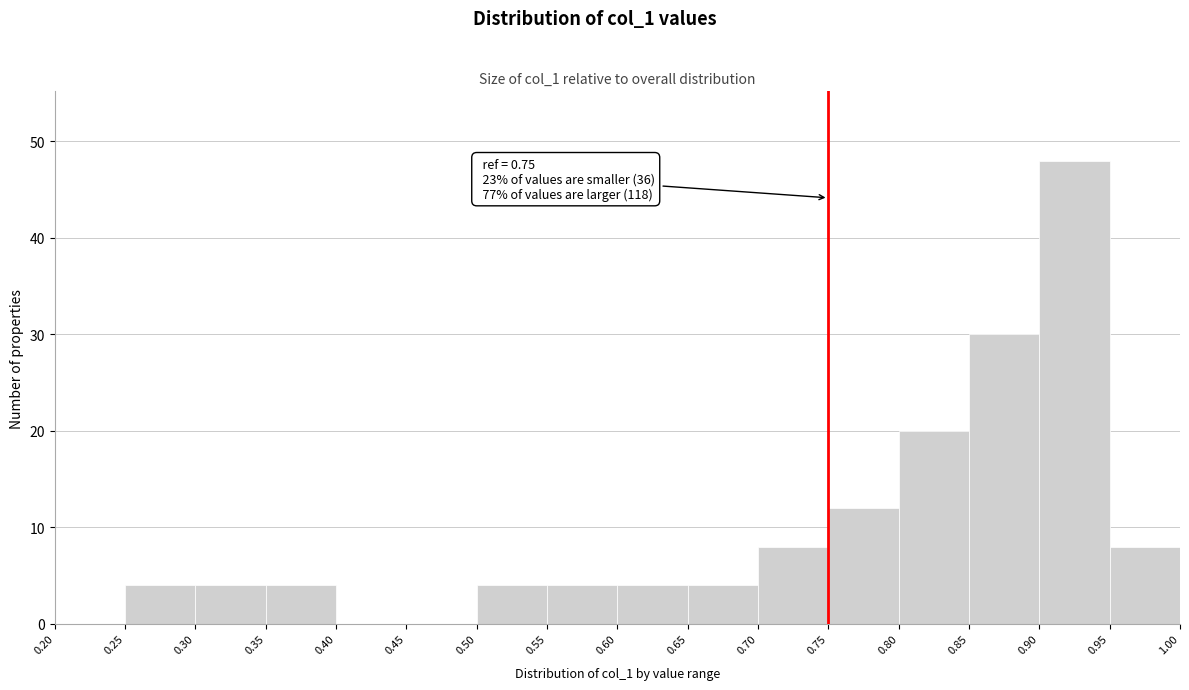

Over which range of the x-axis is the bar tallest?

0.90 to 0.95